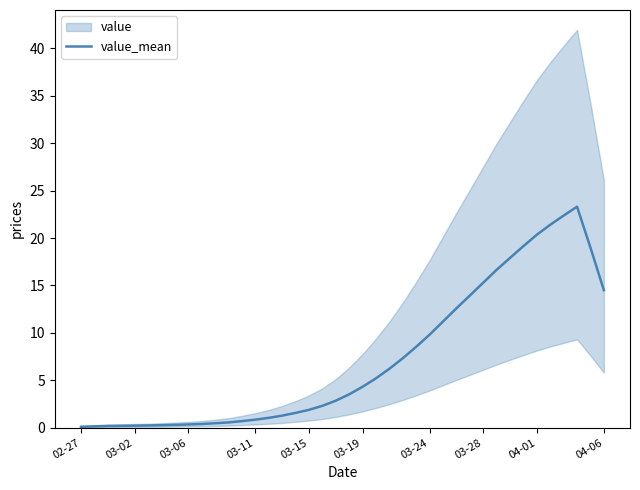

How many data points does each series have?

40